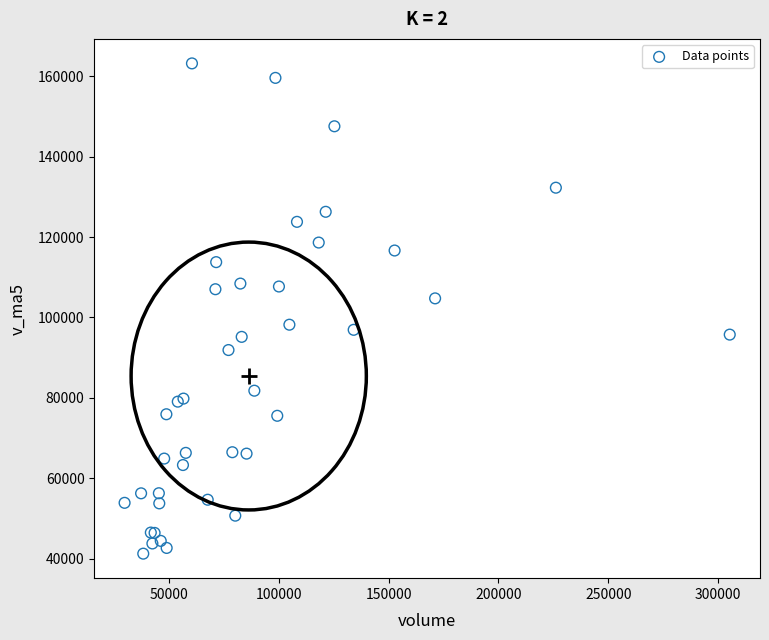

What Y value in the scatter plot is closest to 102224?

104747.8